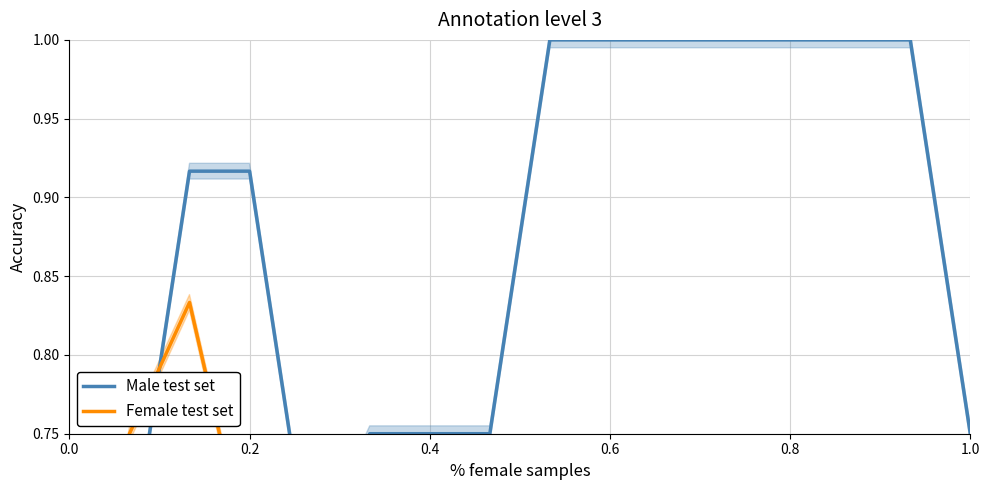

What is the lowest value of the Male test set series?

0.5